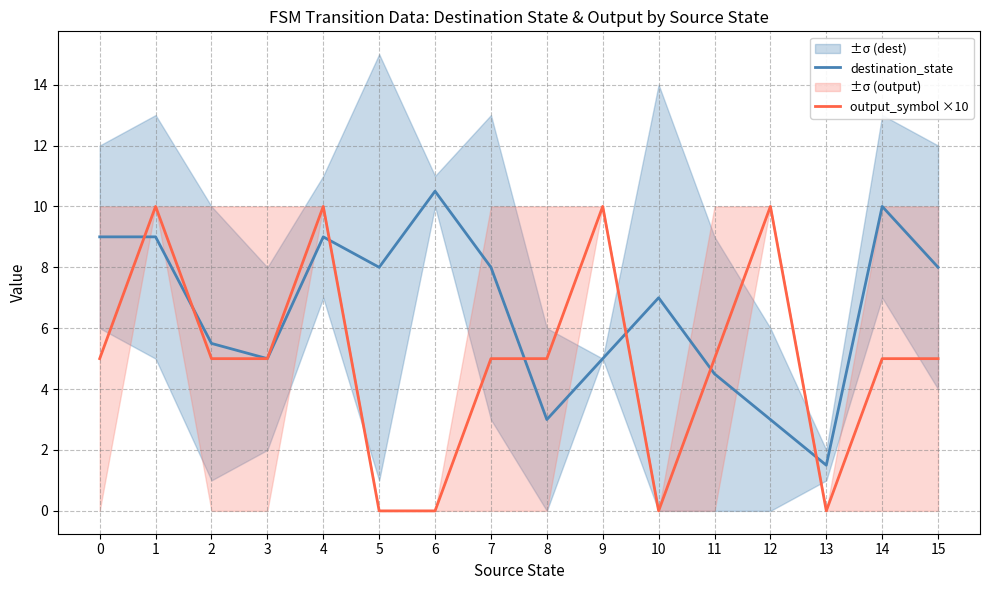

Reading left to right, list all the values displayed in this chart.

destination_state: 0=9.0	1=9.0	2=5.5	3=5.0	4=9.0	5=8.0	6=10.5	7=8.0	8=3.0	9=5.0	10=7.0	11=4.5	12=3.0	13=1.5	14=10.0	15=8.0
output_symbol ×10: 0=5.0	1=10.0	2=5.0	3=5.0	4=10.0	5=0.0	6=0.0	7=5.0	8=5.0	9=10.0	10=0.0	11=5.0	12=10.0	13=0.0	14=5.0	15=5.0